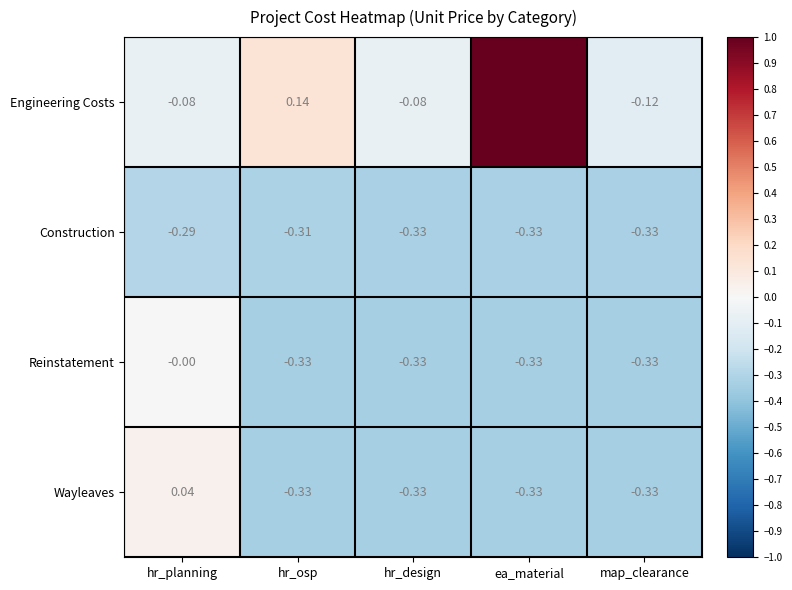

Rank the series at hr_planning from lowest to highest value.

Construction, Engineering Costs, Reinstatement, Wayleaves